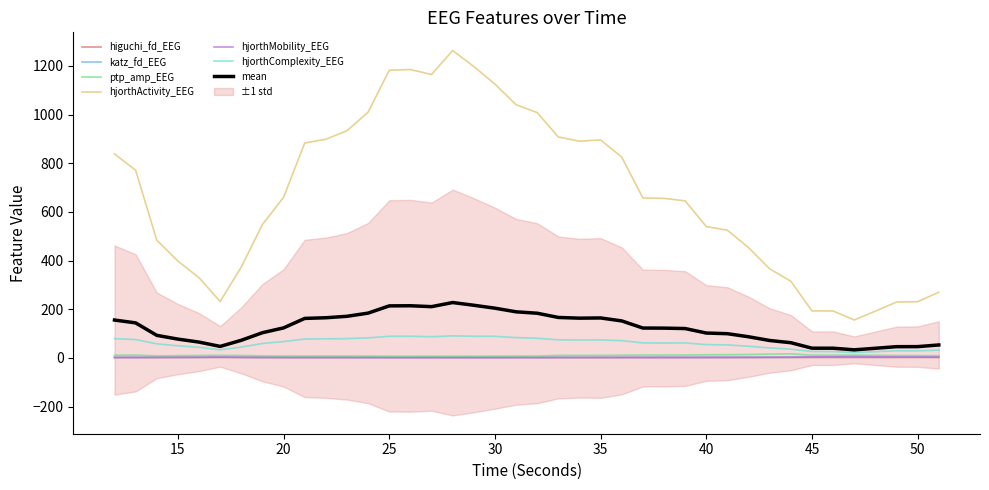

What is the minimum value for ptp_amp_EEG?

6.7